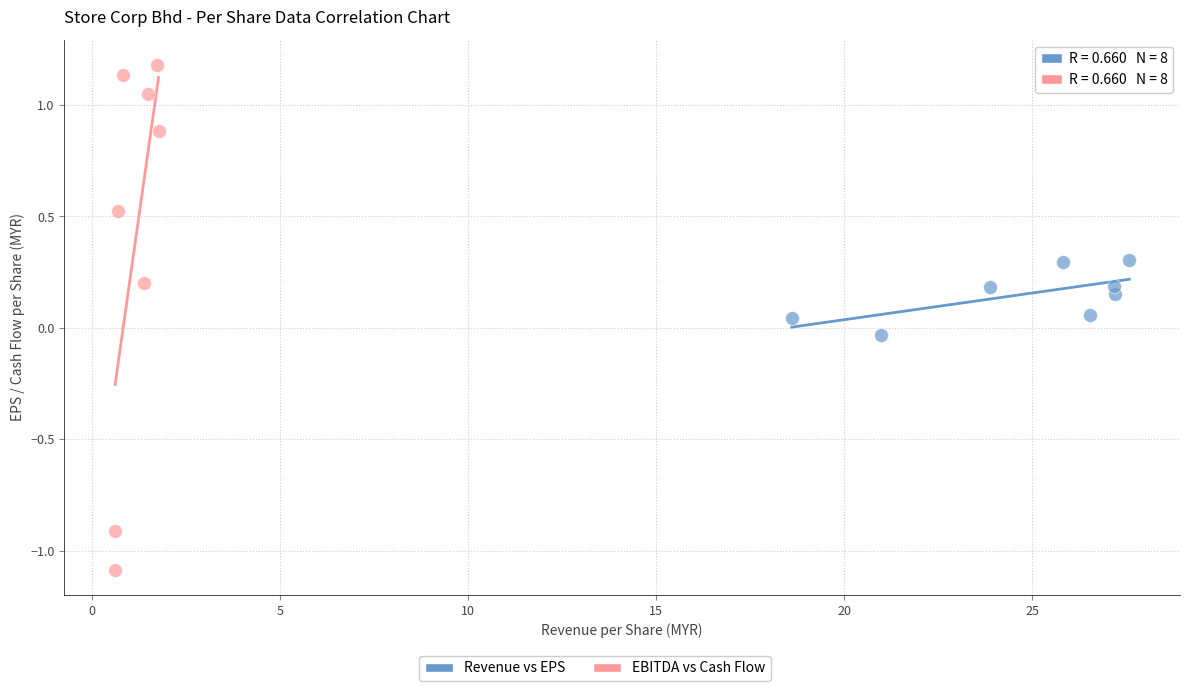

Which series reaches the minimum Y coordinate?

EBITDA vs Cash Flow